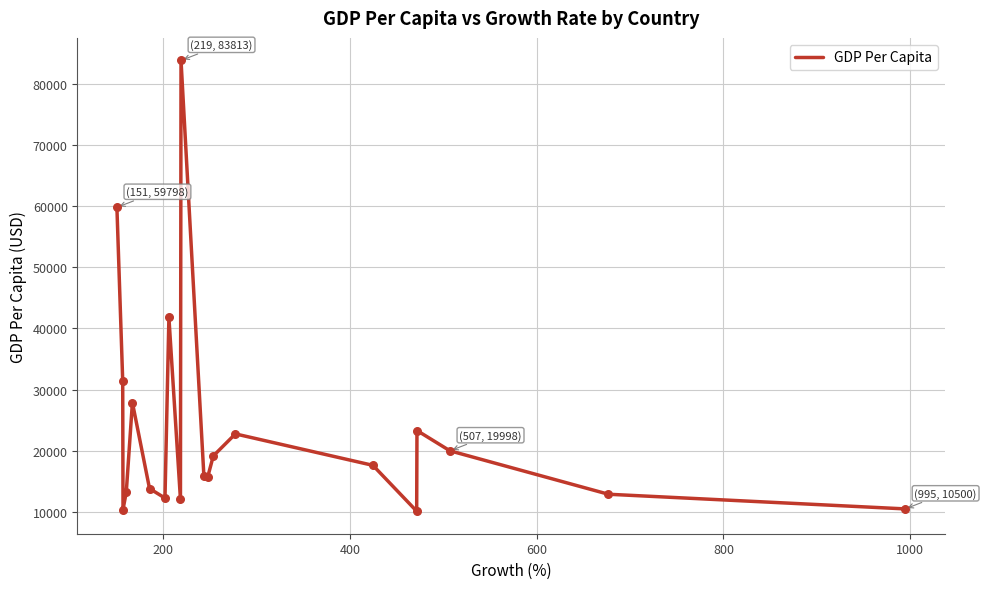

What is the maximum value shown in the chart?

83812.8